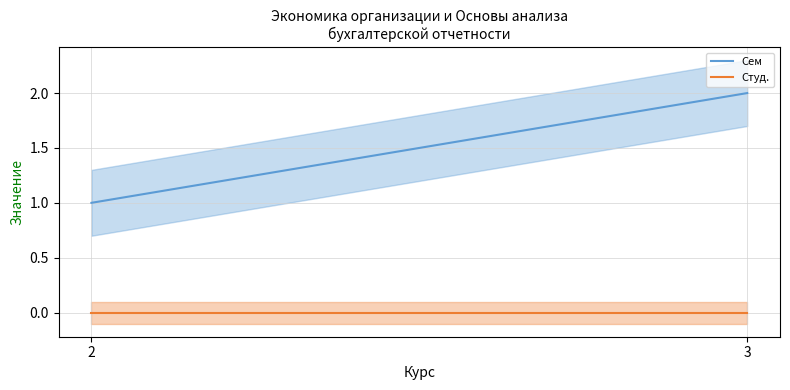

Reading right to left, extract all data points from this chart.

Сем: 3=2	2=1
Студ.: 3=0	2=0